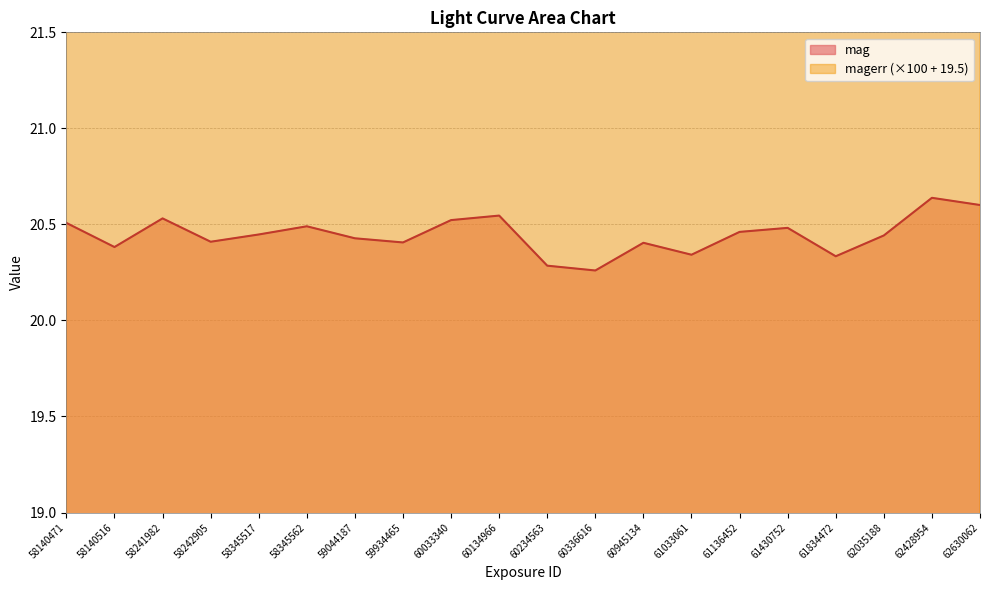

Read the magerr value at 58345517.

33.2